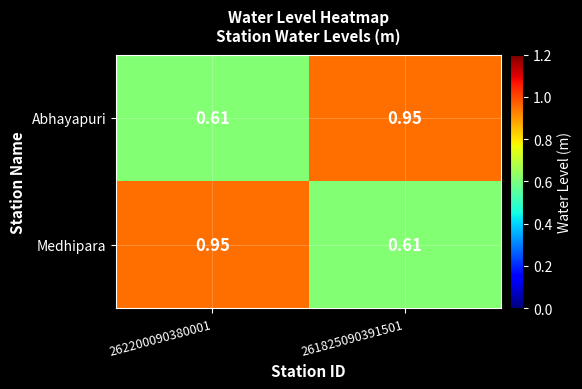

Rank the series at 261825090391501 from highest to lowest value.

Abhayapuri, Medhipara